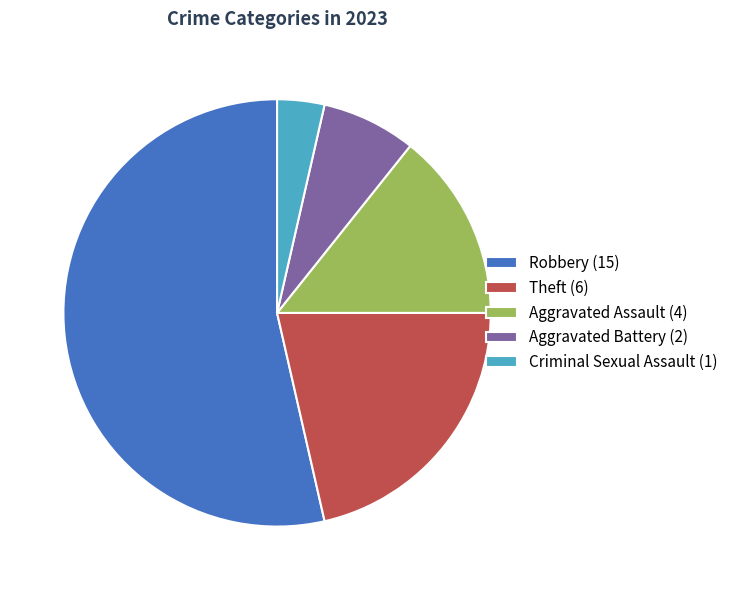

How many slices are in this pie chart?

5